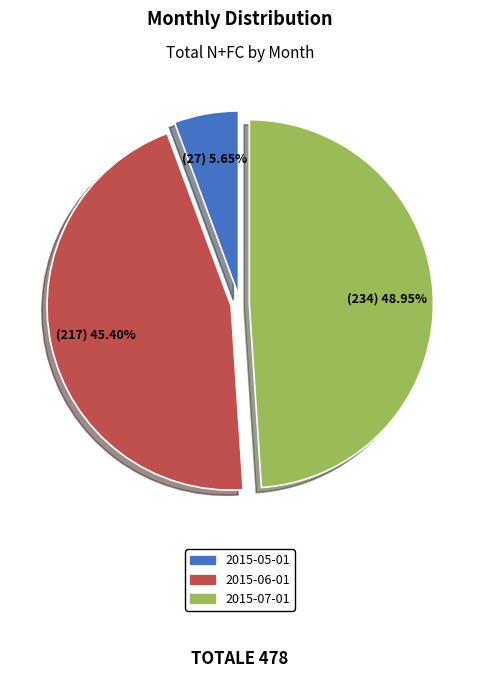

Rank the categories by value from lowest to highest.

2015-05-01, 2015-06-01, 2015-07-01